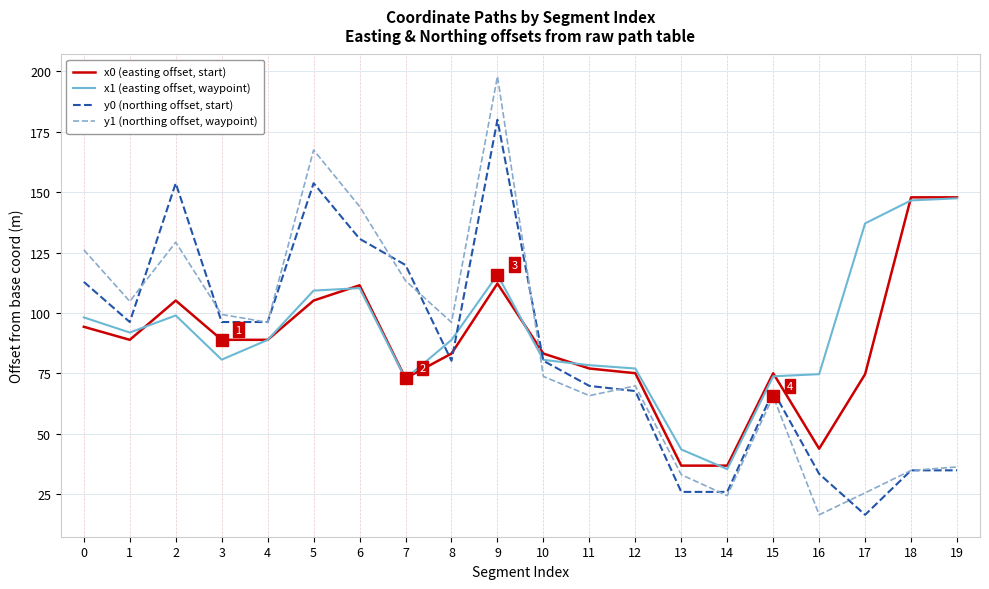

What is the difference between the maximum and second lowest values in the y1 (northing offset, waypoint) series?

173.6